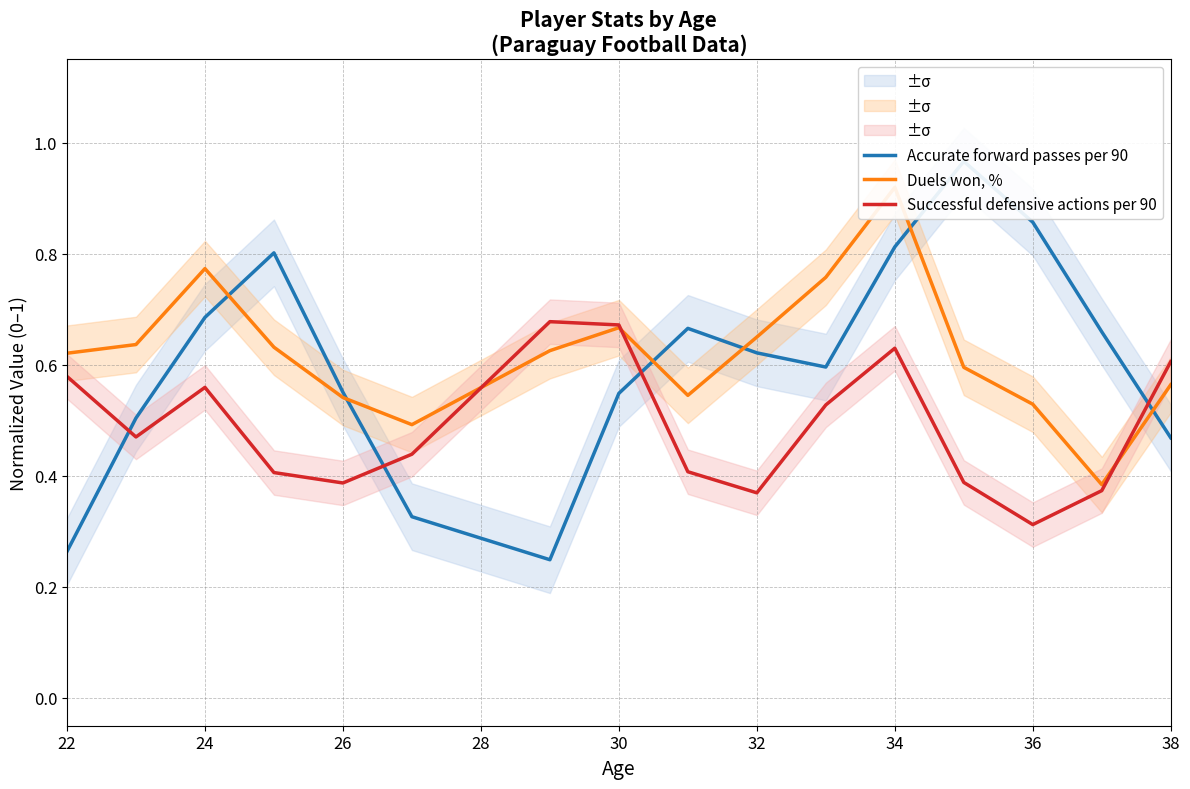

What is the difference between the maximum and second lowest values in the Duels won, % series?

0.4